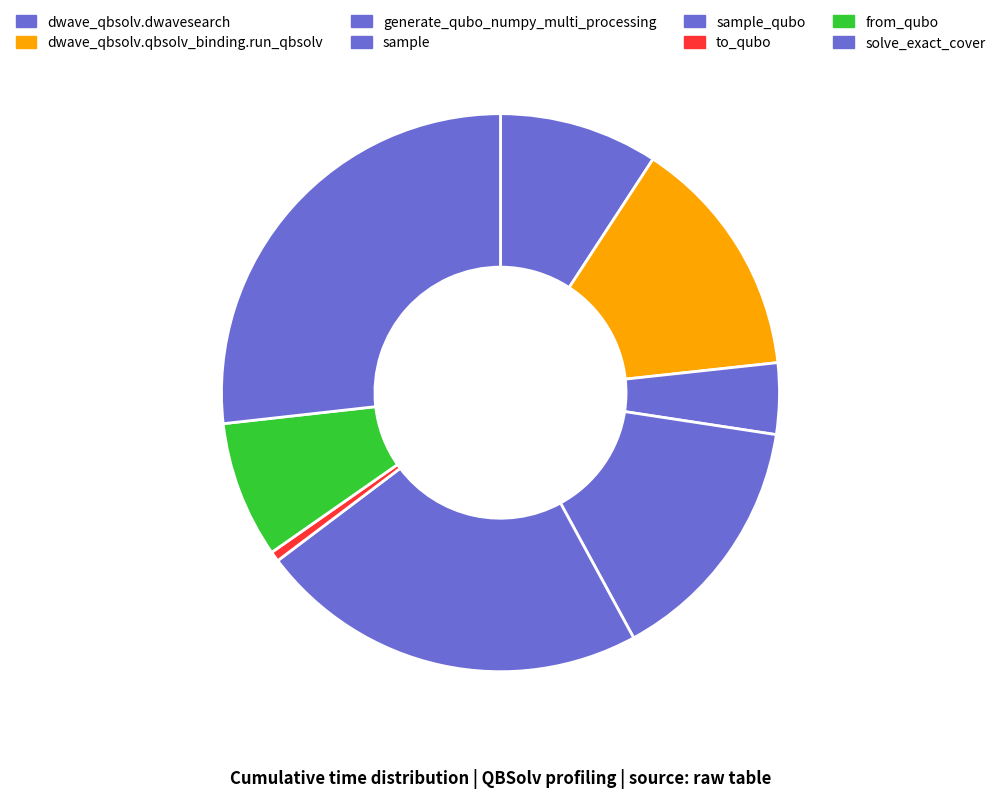

Combined, do dwave_qbsolv.qbsolv_binding.run_qbsolv and generate_qubo_numpy_multi_processing account for over 50%?

No